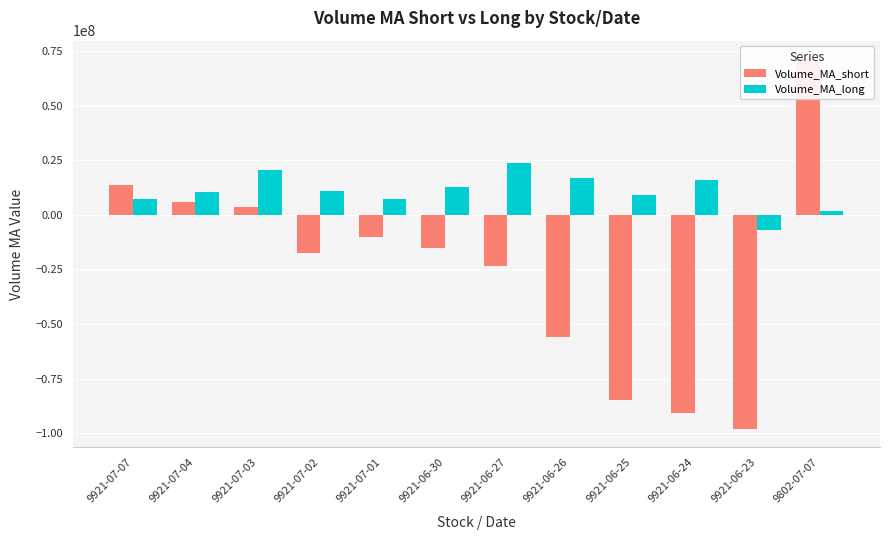

What is the difference between the Volume_MA_short values at 9921-07-03 and 9921-07-07?

10054540.1